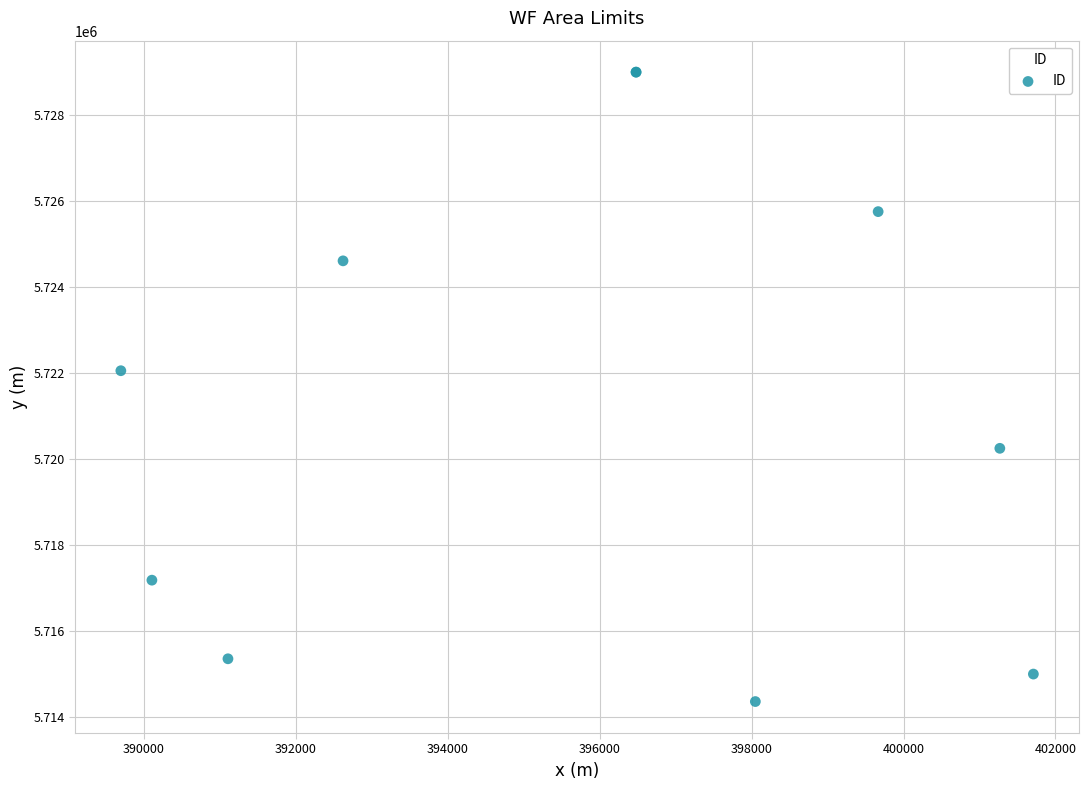

What Y value in the scatter plot is closest to 5721676?

5722052.3